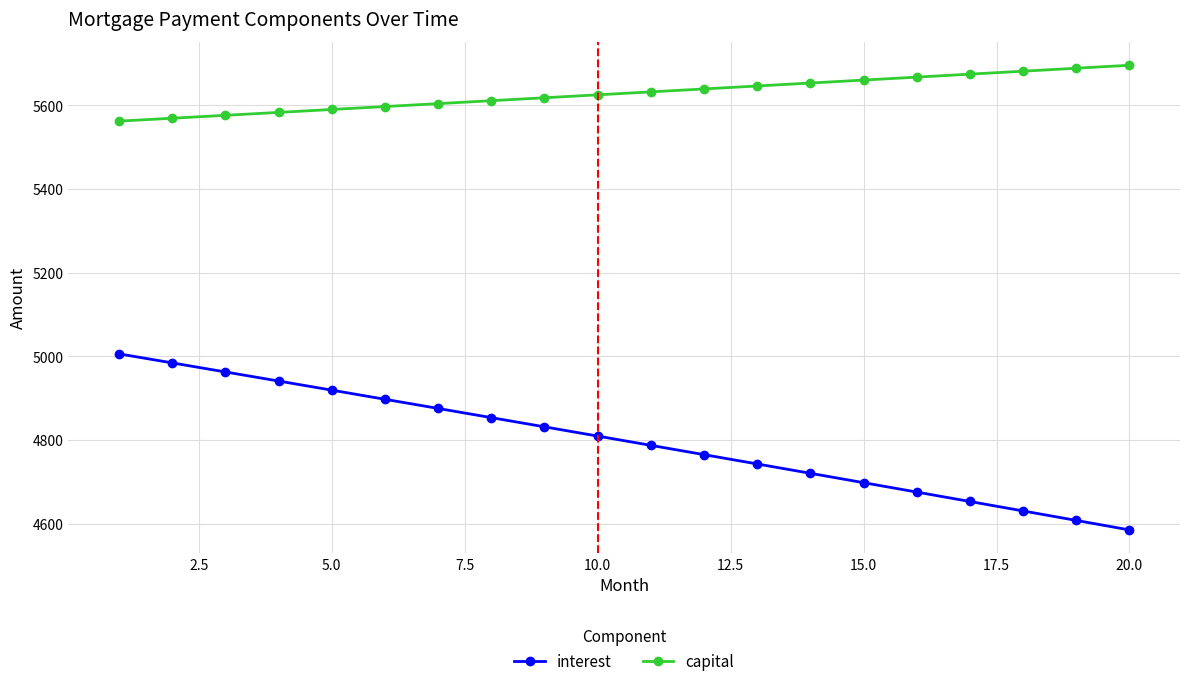

List the series in order of their overall mean, lowest first.

interest, capital